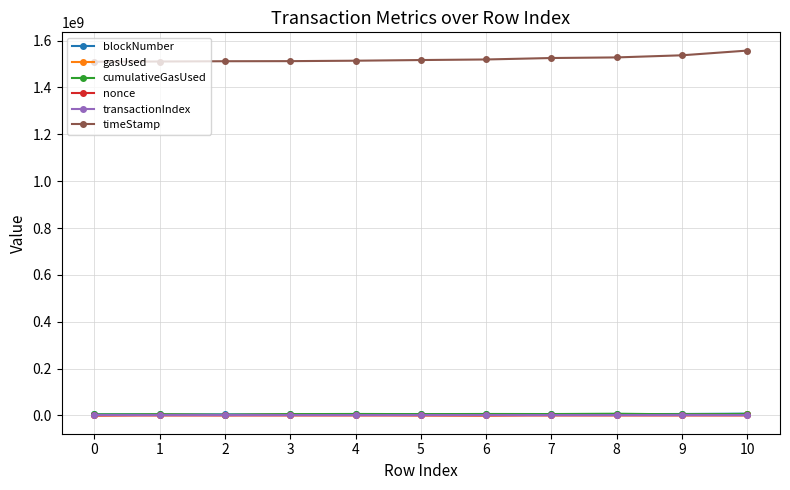

Does the chart display data point markers on the line(s)?

Yes